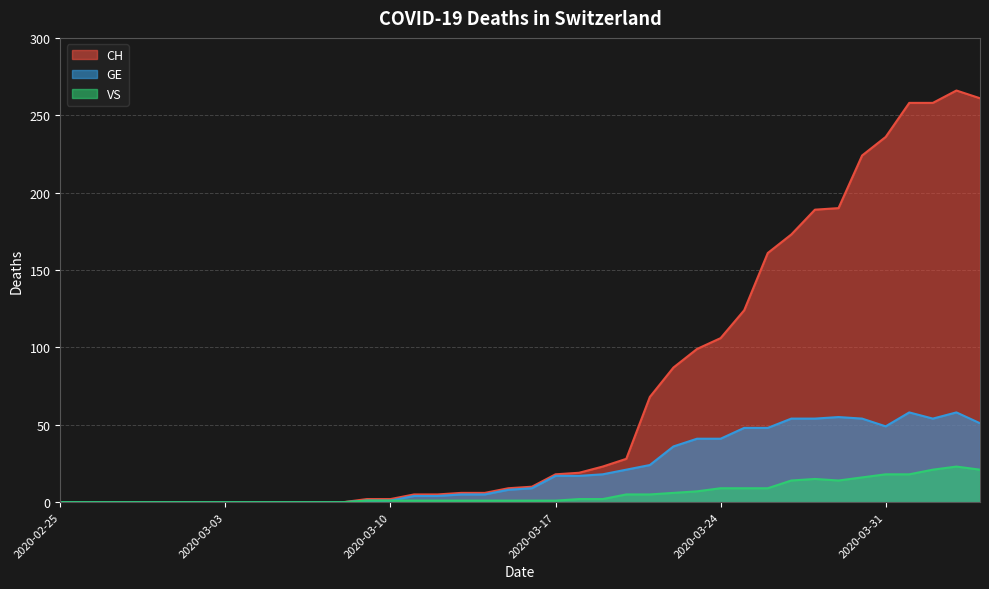

At which category does the chart reach its minimum across all series?

2020-02-25